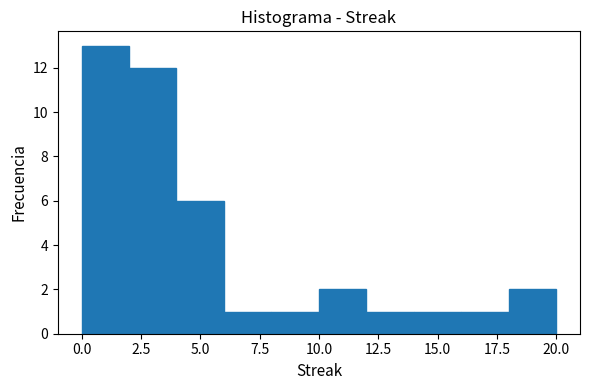

Reading left to right, list every bar in this chart as the range it spans on the x-axis followed by its height. The values are not printed on the chart, so give them approximately, as read against the axis.

0 to 2: 13
2 to 4: 12
4 to 6: 6
6 to 8: 1
8 to 10: 1
10 to 12: 2
12 to 14: 1
14 to 16: 1
16 to 18: 1
18 to 20: 2